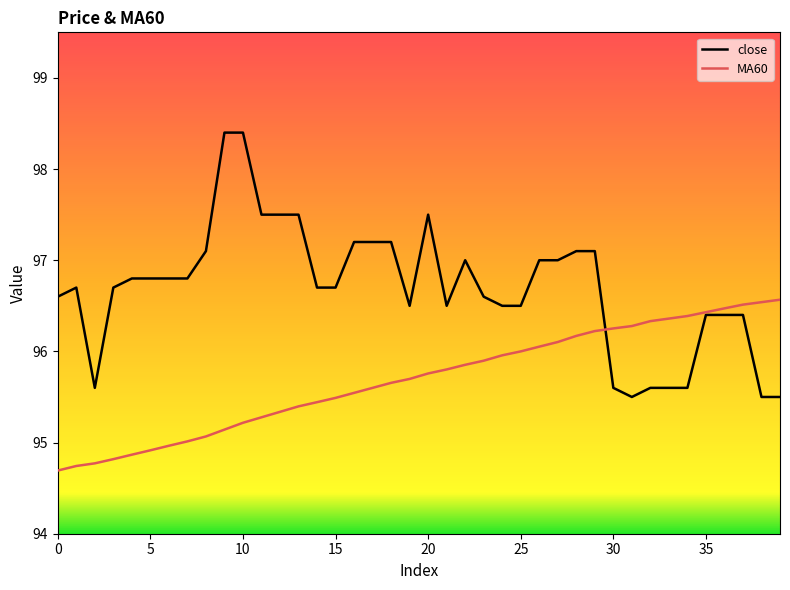

Which series has the largest range (max minus min)?

close